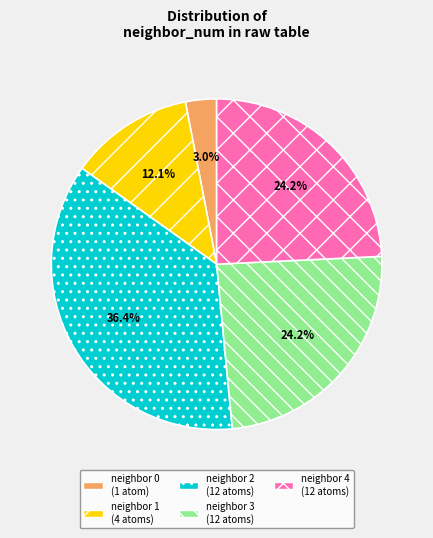

What is the smallest slice in the pie chart?

neighbor 0 (1 atom)